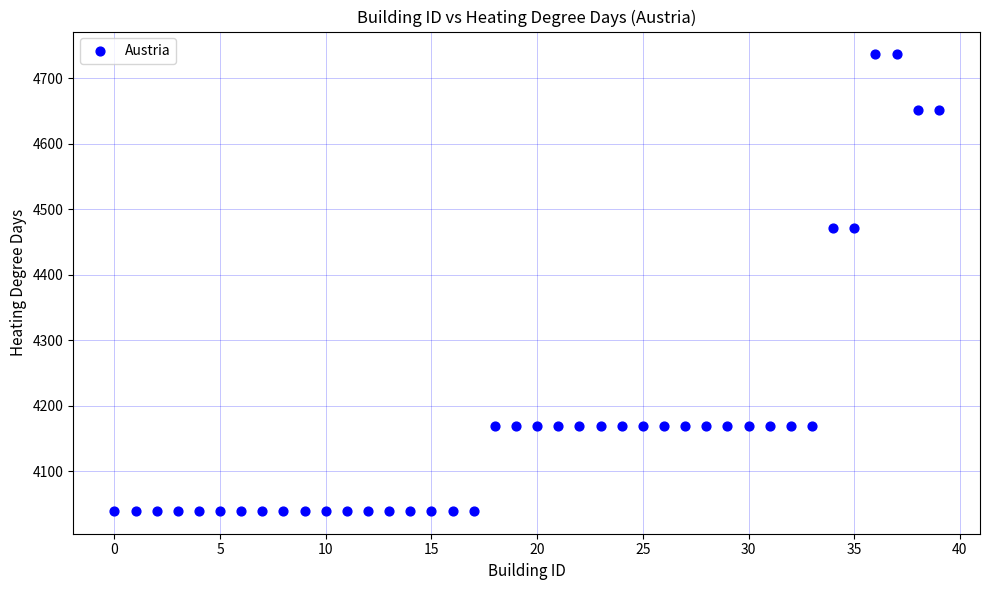

What is the range of Y values (max minus min)?

696.3